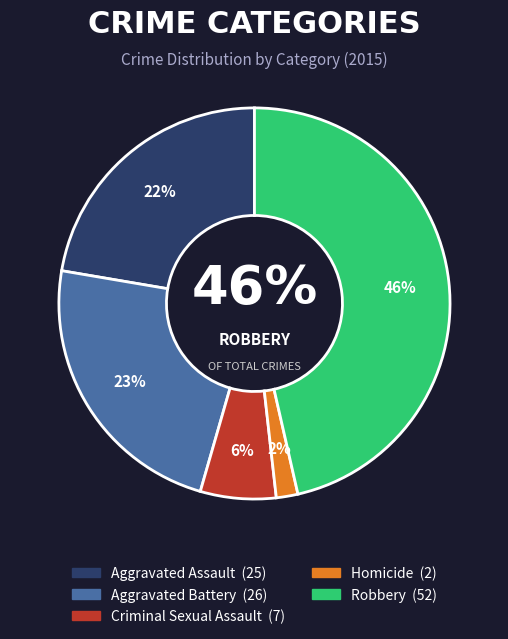

How many slices are in this pie chart?

5